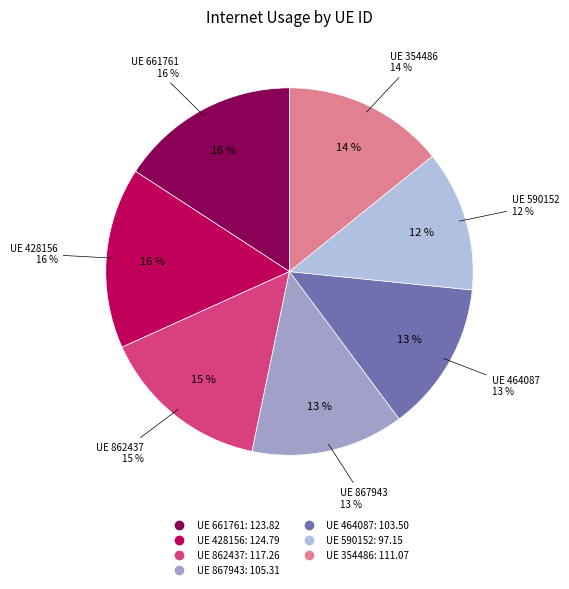

How many slices are in this pie chart?

7